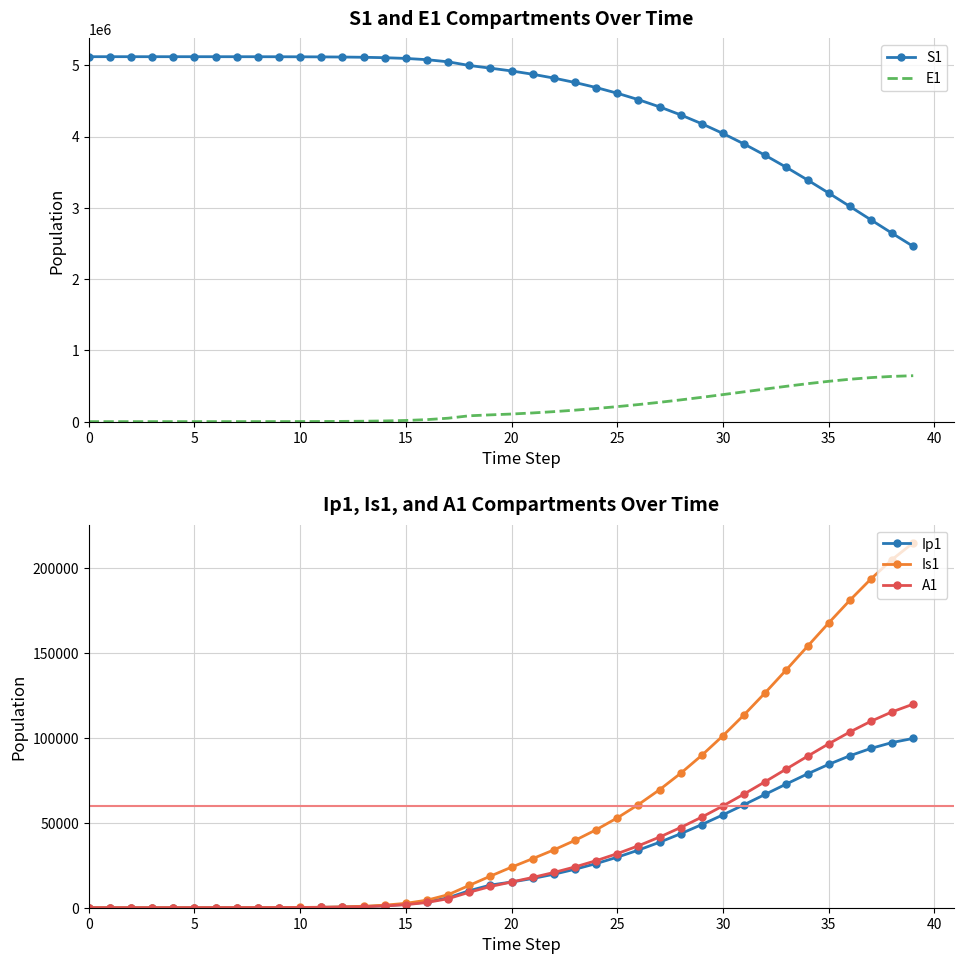

What is the approximate value of S1 at 20?

4920386.1